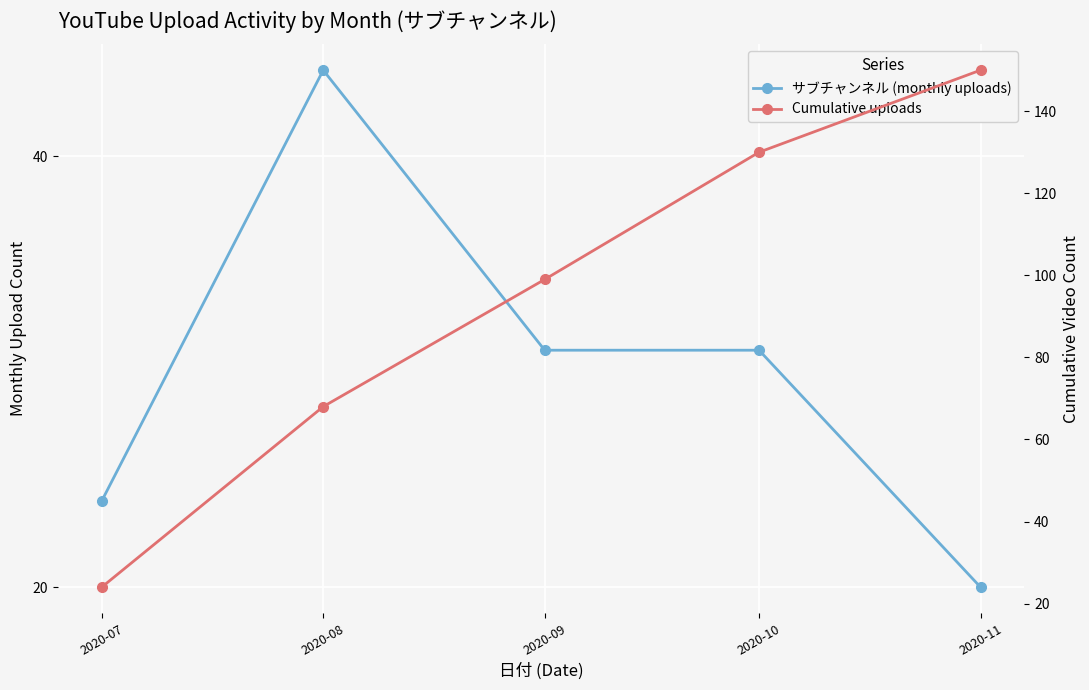

How many Cumulative uploads values are between 68 and 130?

3